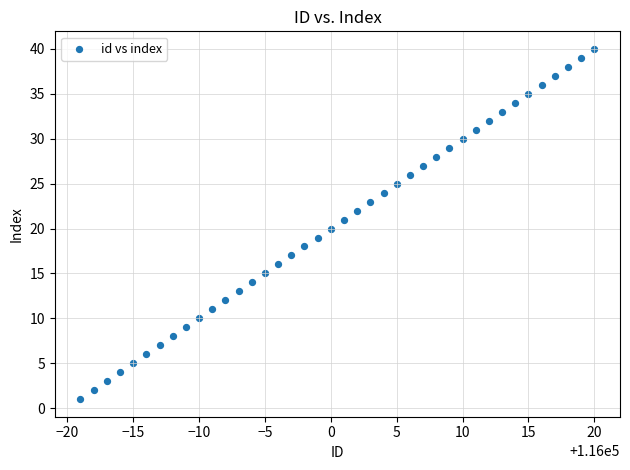

What is the range of X values (max minus min)?

39